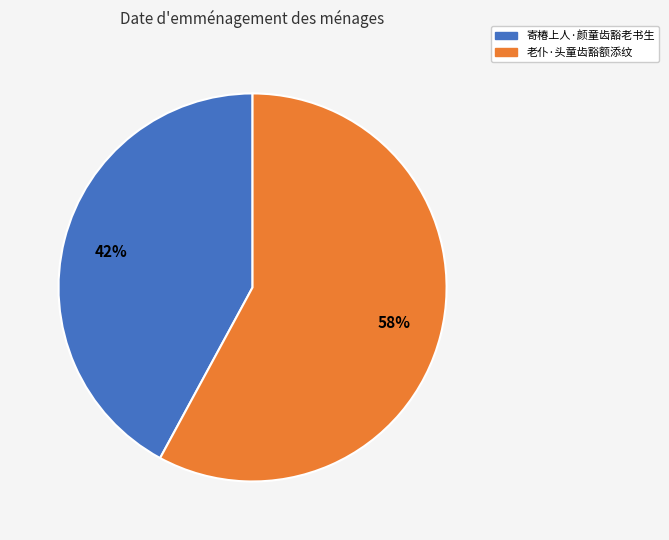

Is the sum of 老仆·头童齿豁额添纹 and 寄椿上人·颜童齿豁老书生 greater than half?

Yes